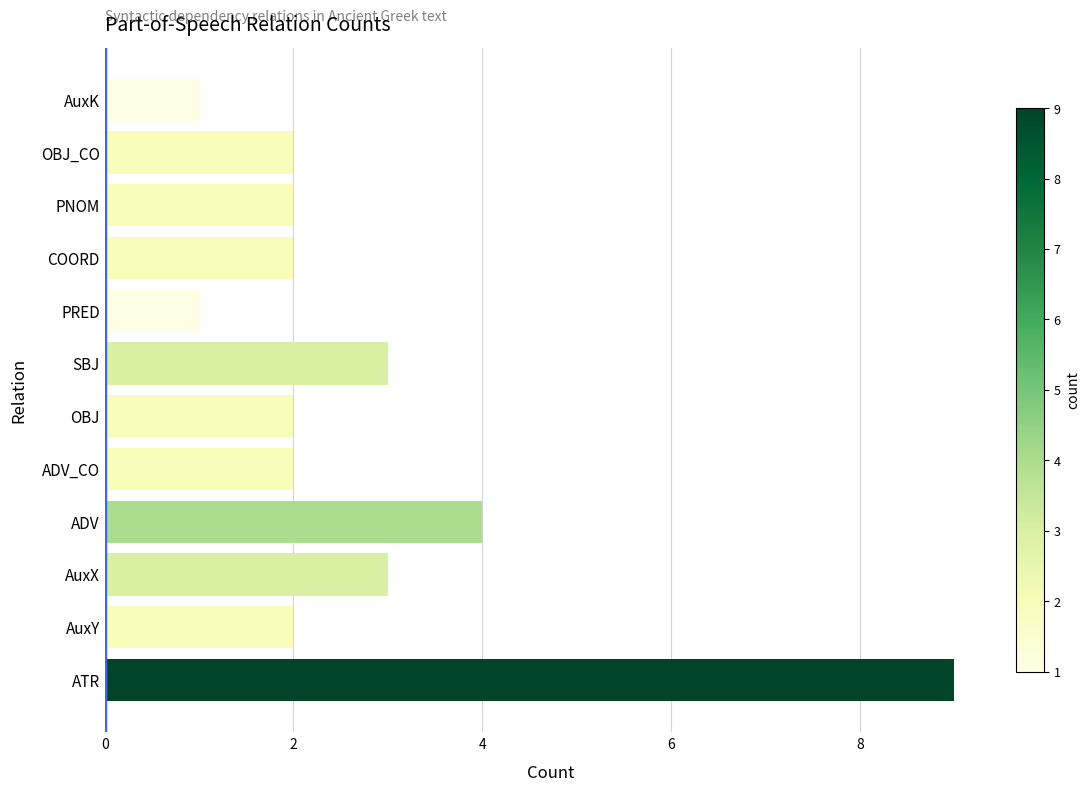

Where is the data nearest to the value 5?

ADV